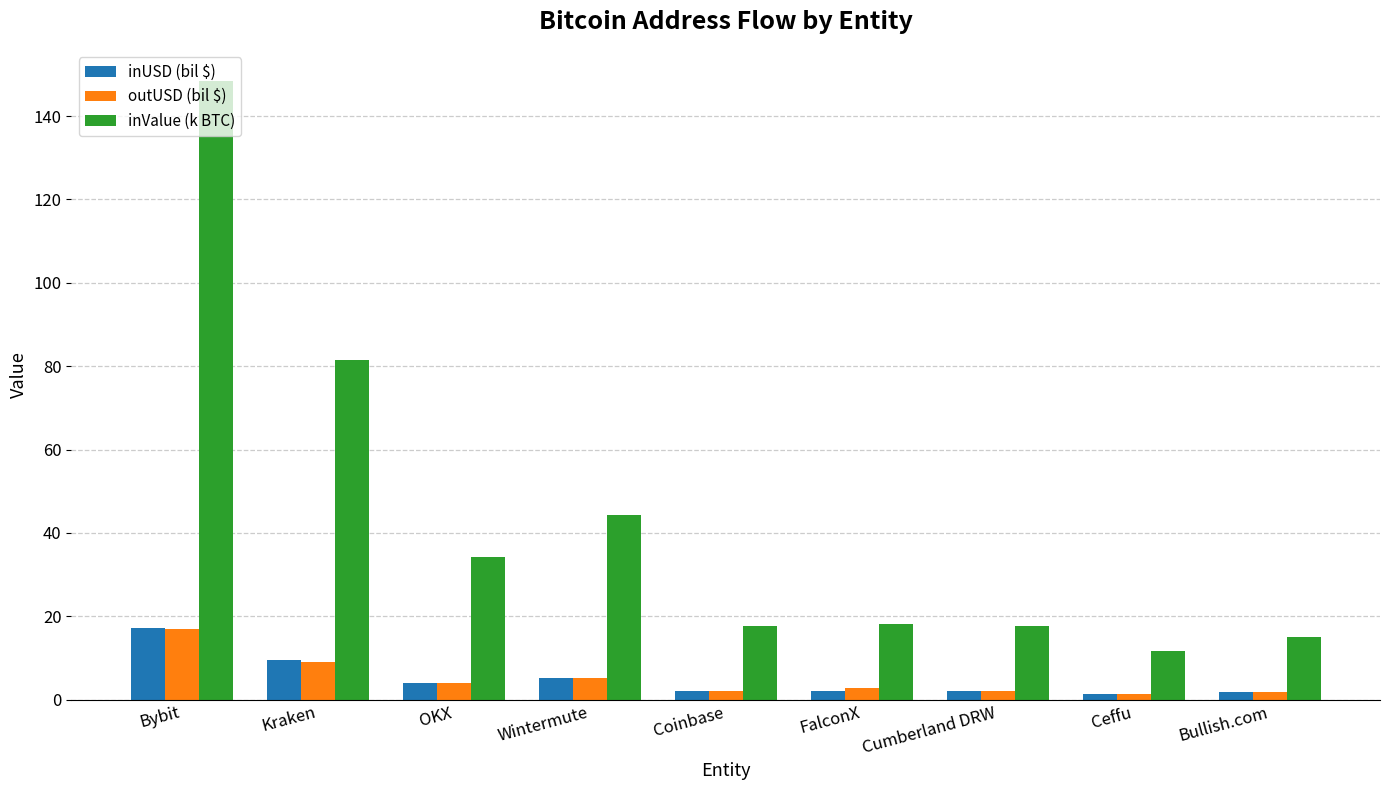

How many groups of bars are there?

9